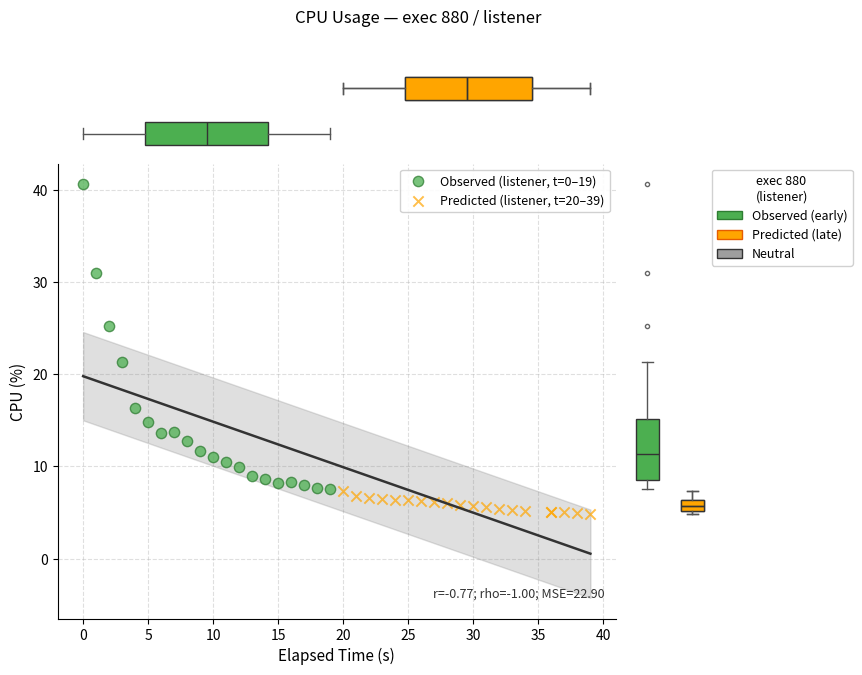

Which series has the widest spread of Y values?

Observed (listener, t=0–19)